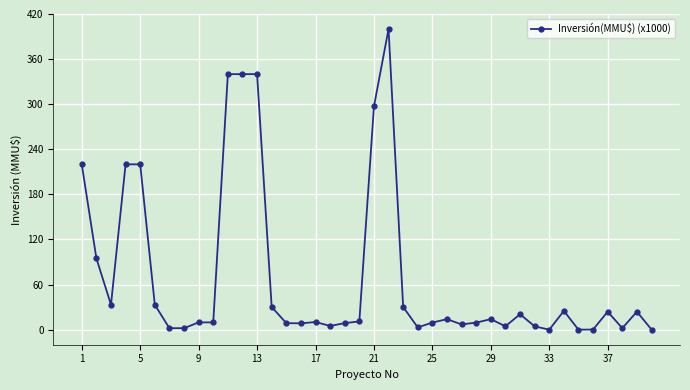

What is the value of the 3rd point from the left?

33.2